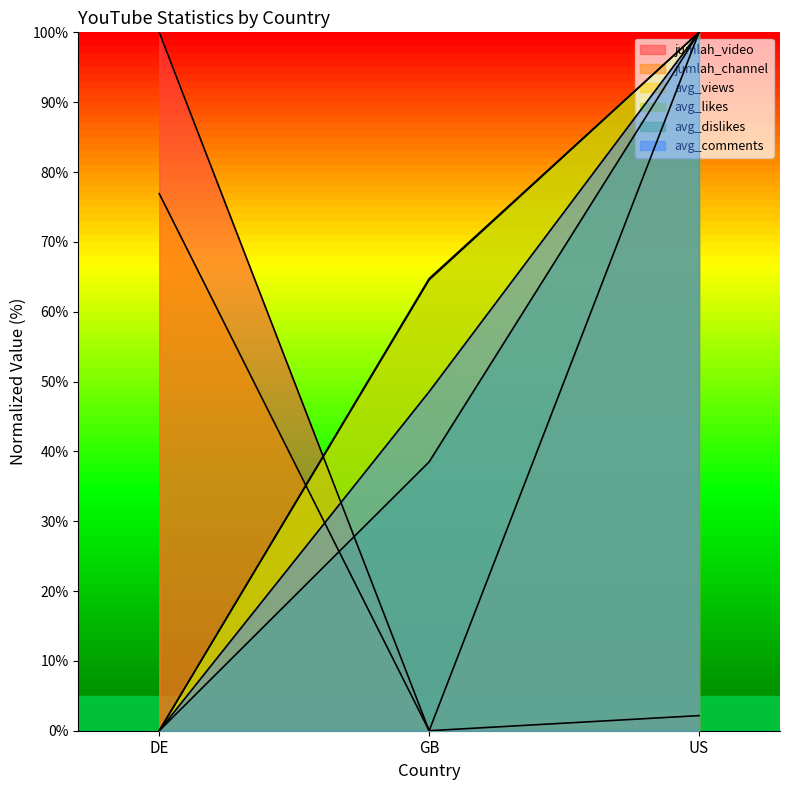

List the labels in order of jumlah_video value, largest first.

DE, US, GB